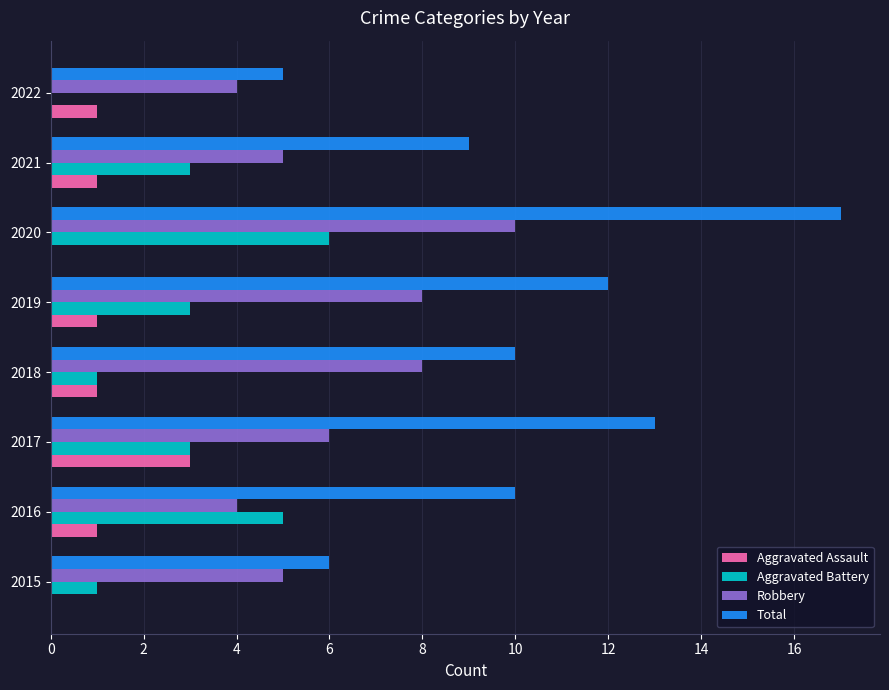

Between 2015 and 2019, which series saw the biggest shift?

Total